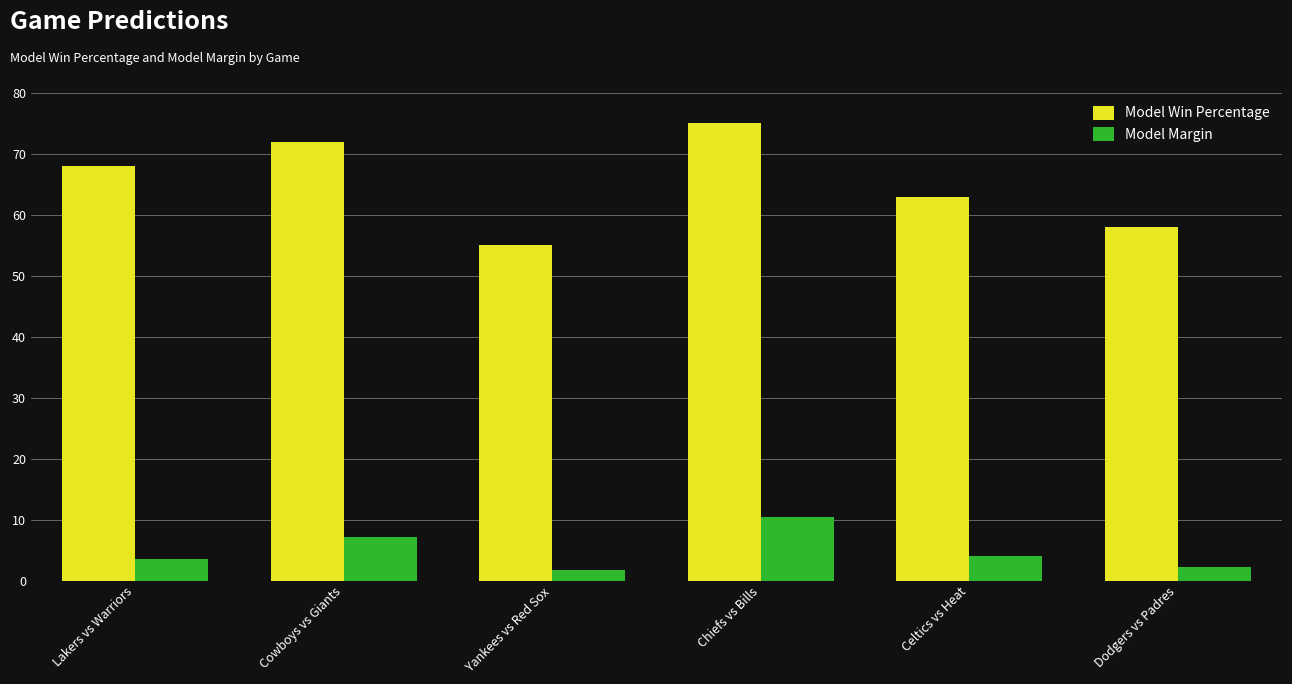

At which category is the sum across all series the highest?

Chiefs vs Bills